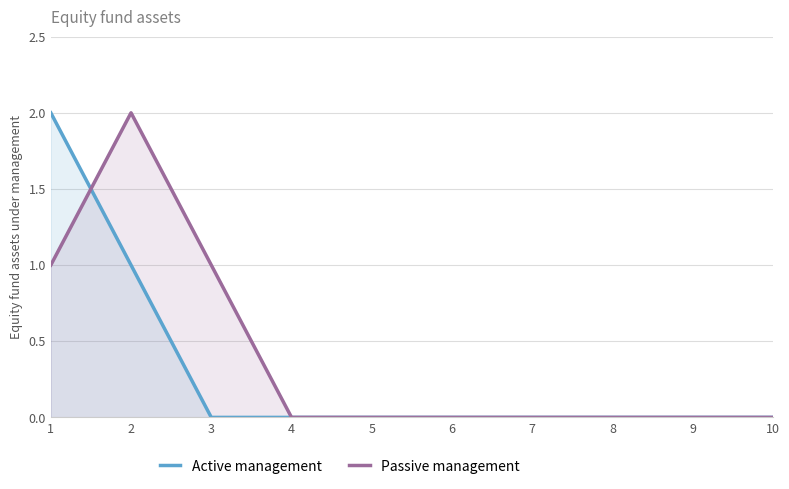

True or false: Active management and Passive management intersect in this chart.

True